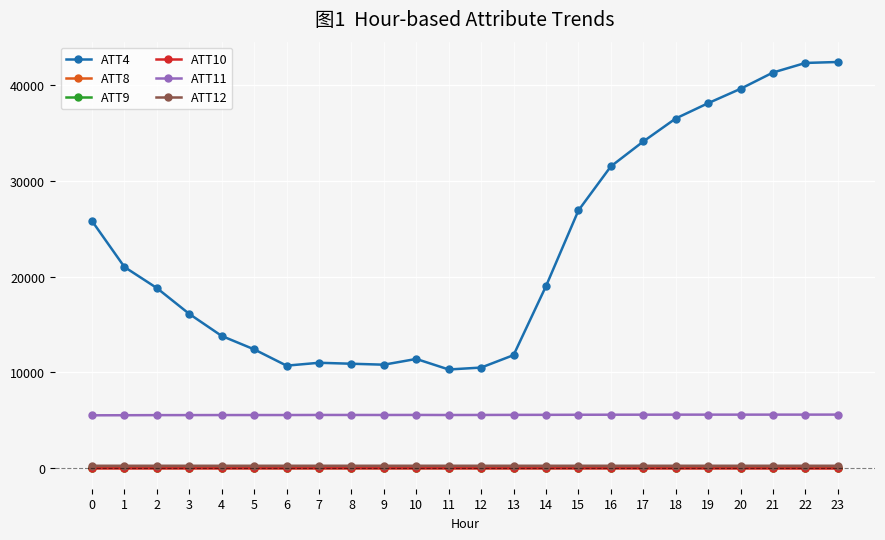

True or false: ATT4 has more than 0 interior local peaks.

True